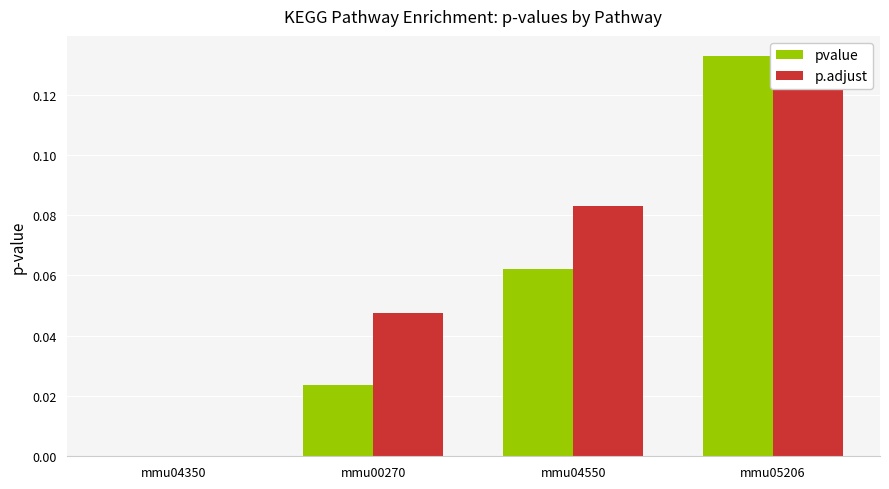

Reading left to right, transcribe all the data shown in this chart.

pvalue: 0.0	0.0	0.1	0.1
p.adjust: 0.0	0.0	0.1	0.1